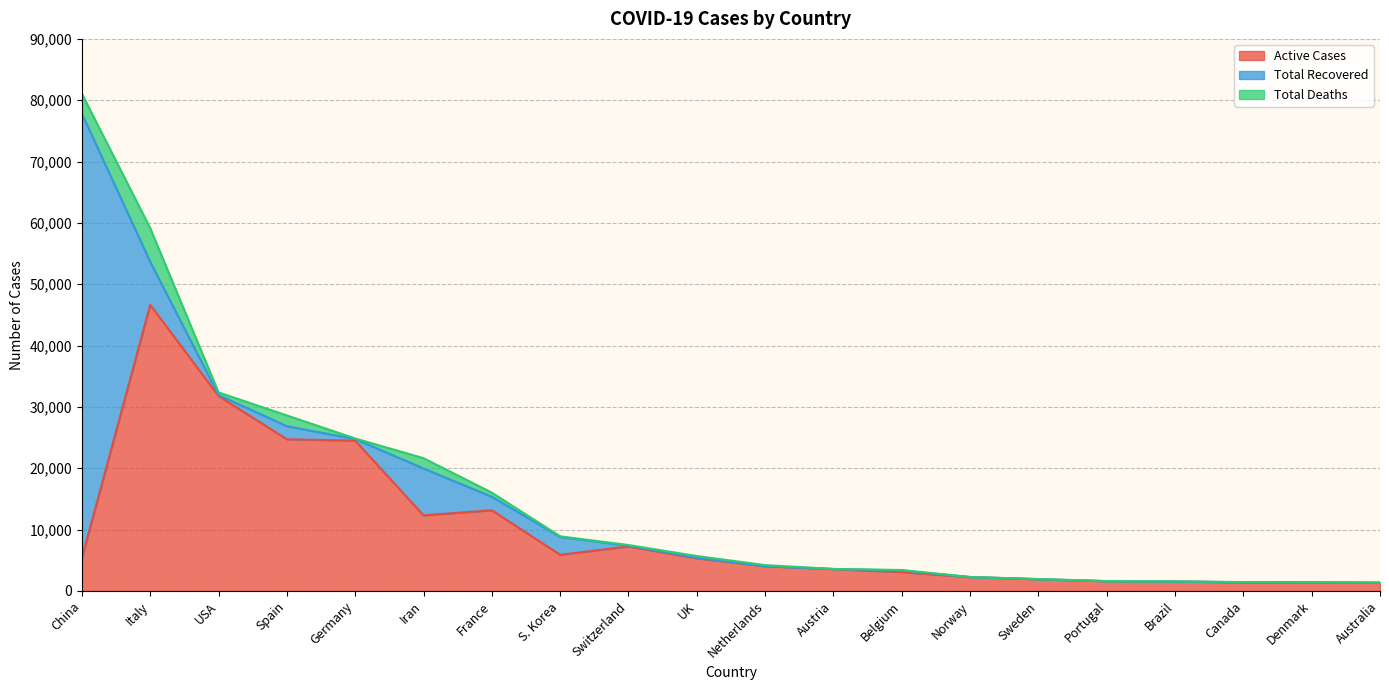

True or false: Total Deaths and Active Cases intersect in this chart.

False